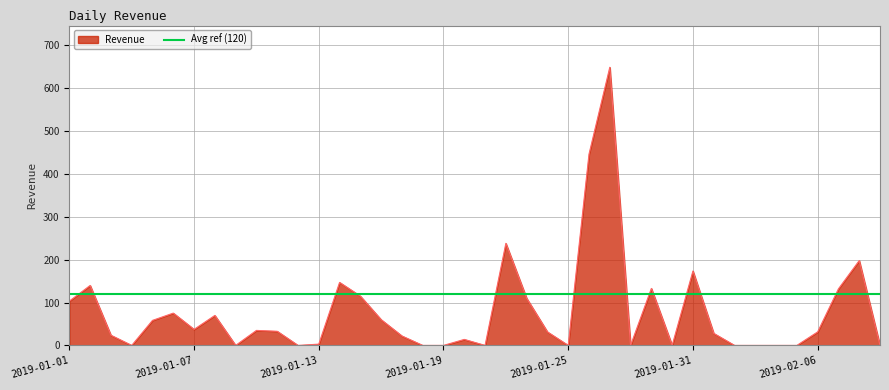

Does the chart display data point markers on the line(s)?

No